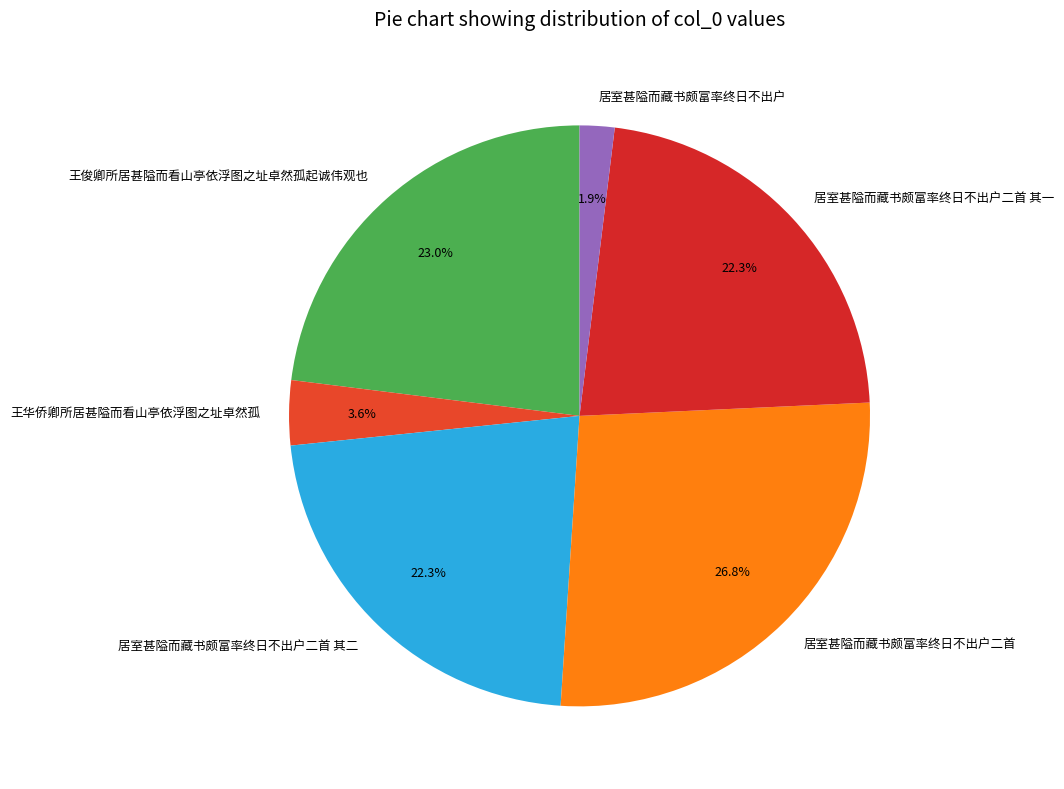

To the nearest percent, what is the difference between the largest and smallest slice percentages?

25%